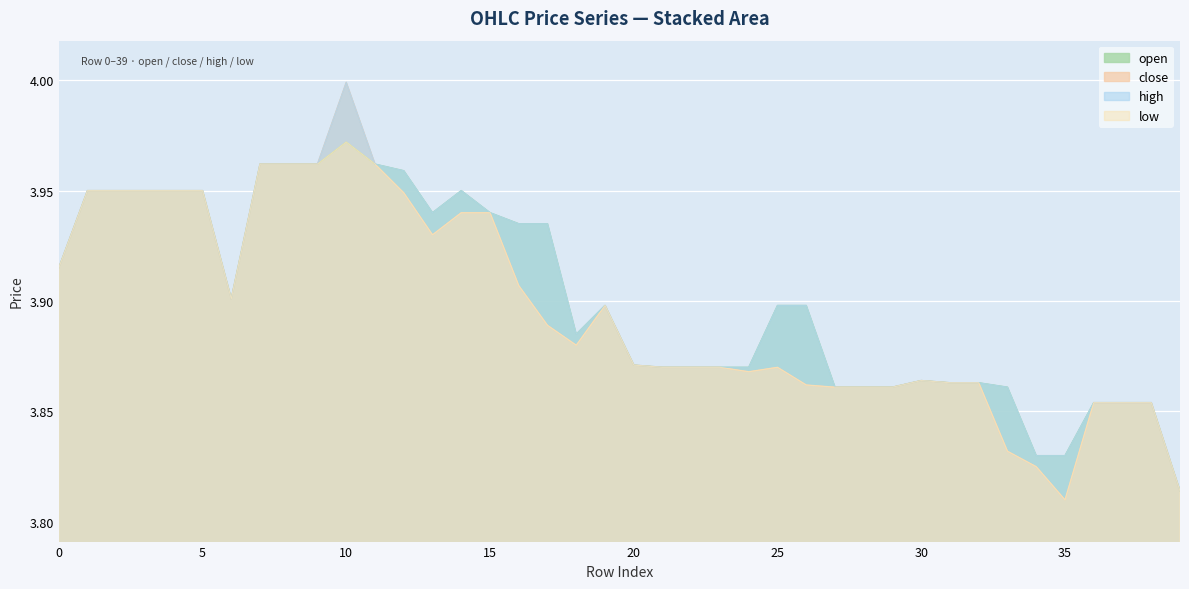

Which series has the widest spread of values?

close